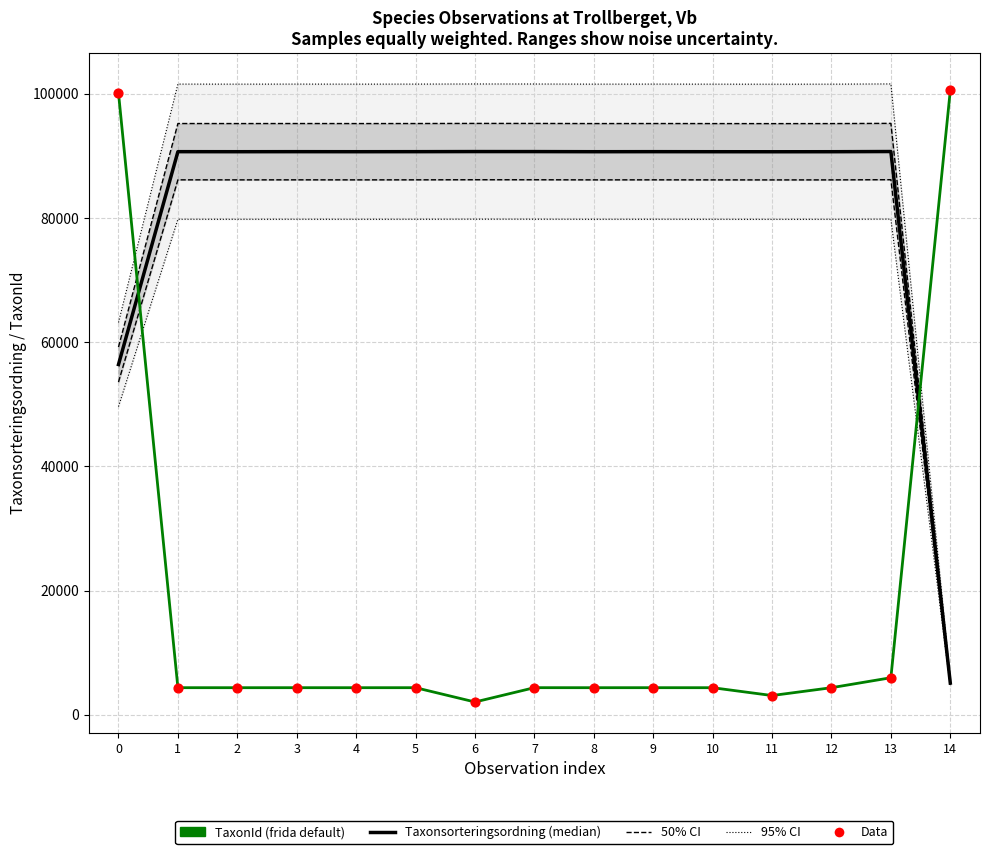

What is the total value across all series at 8?

296116.2